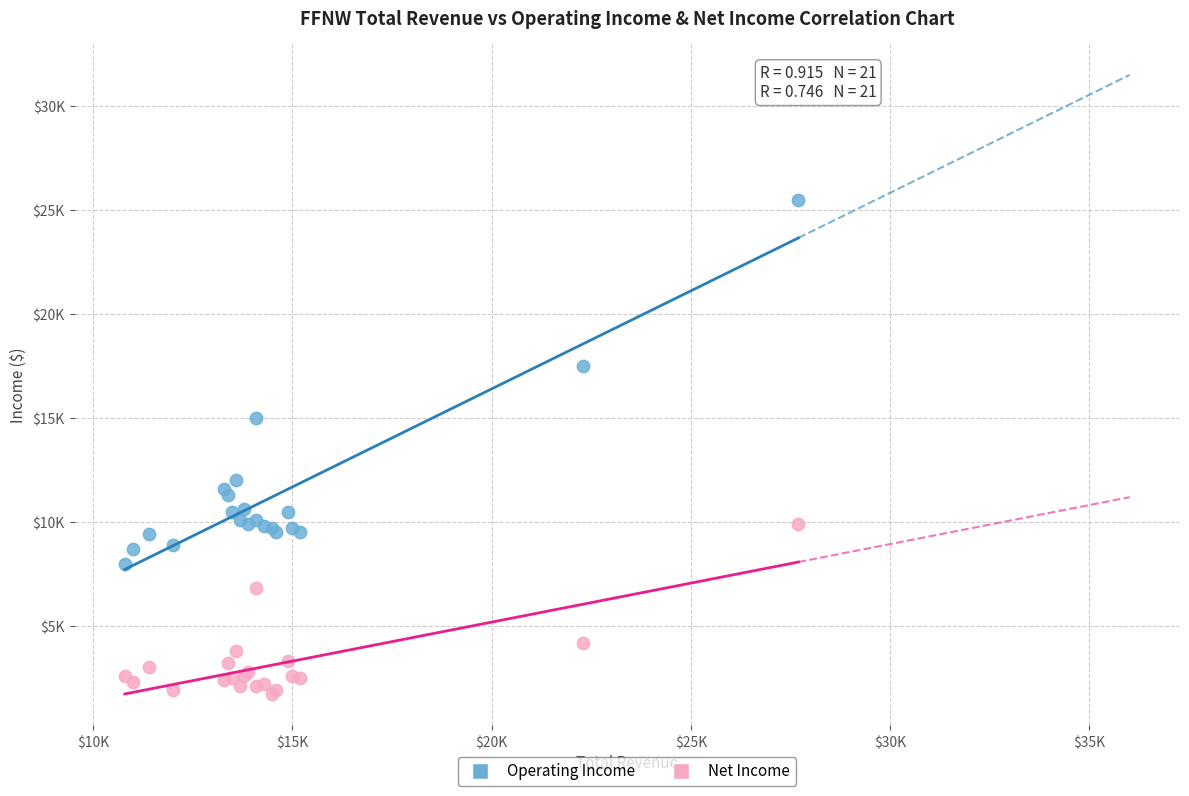

What are all the series names shown in the legend?

Operating Income, Net Income